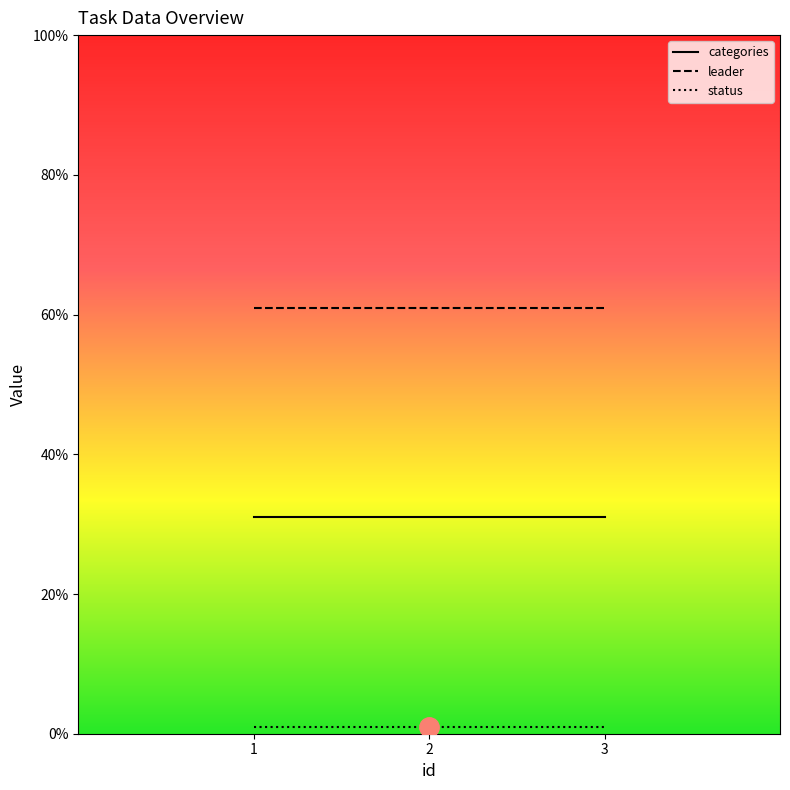

Is it true that status equals 2 at 3?

False